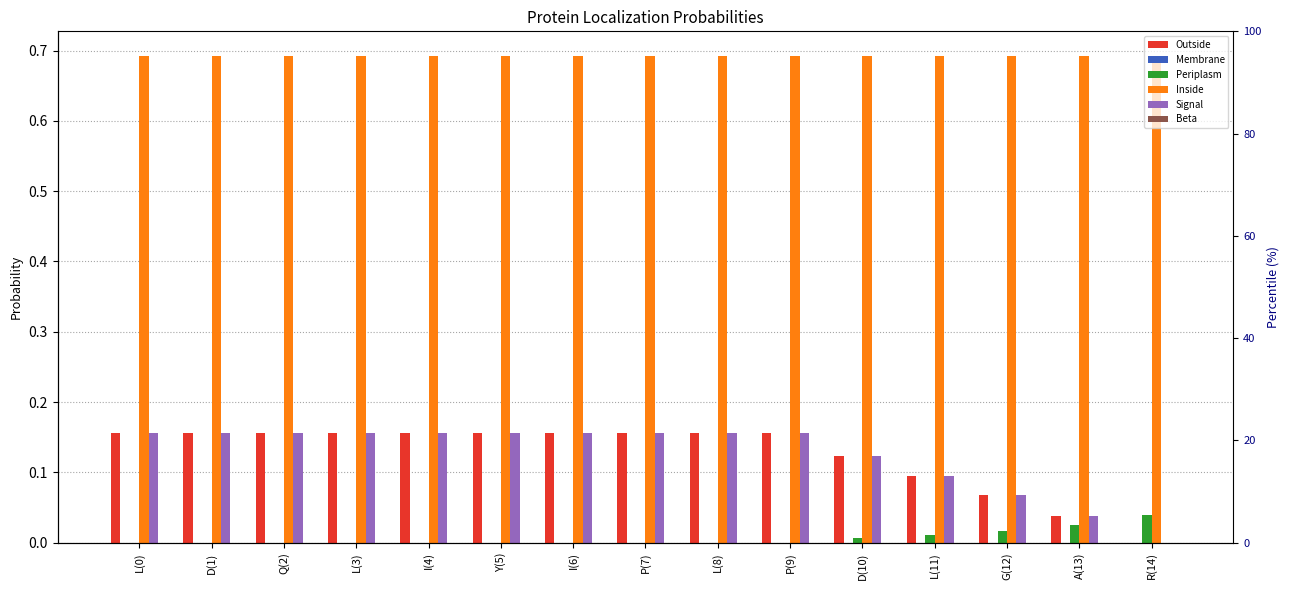

What is the label of the 10th bar from the left?

P(9)